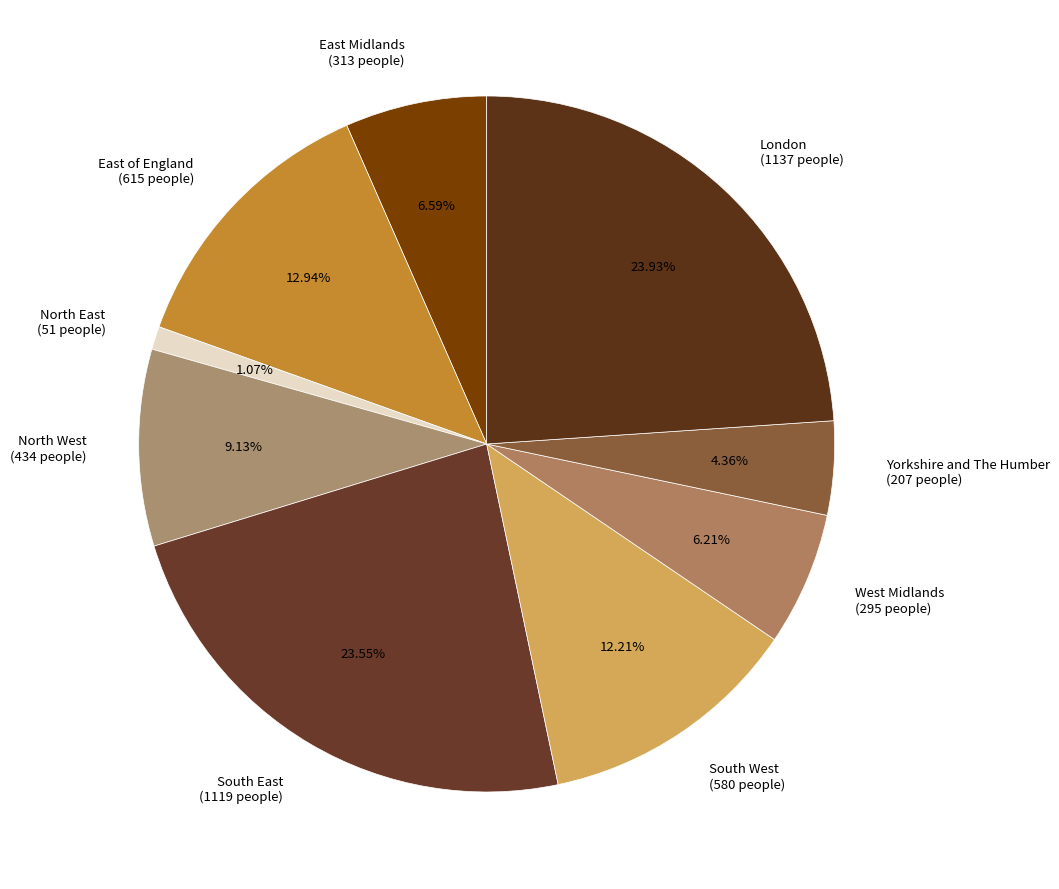

Count the number of slices in the pie.

9